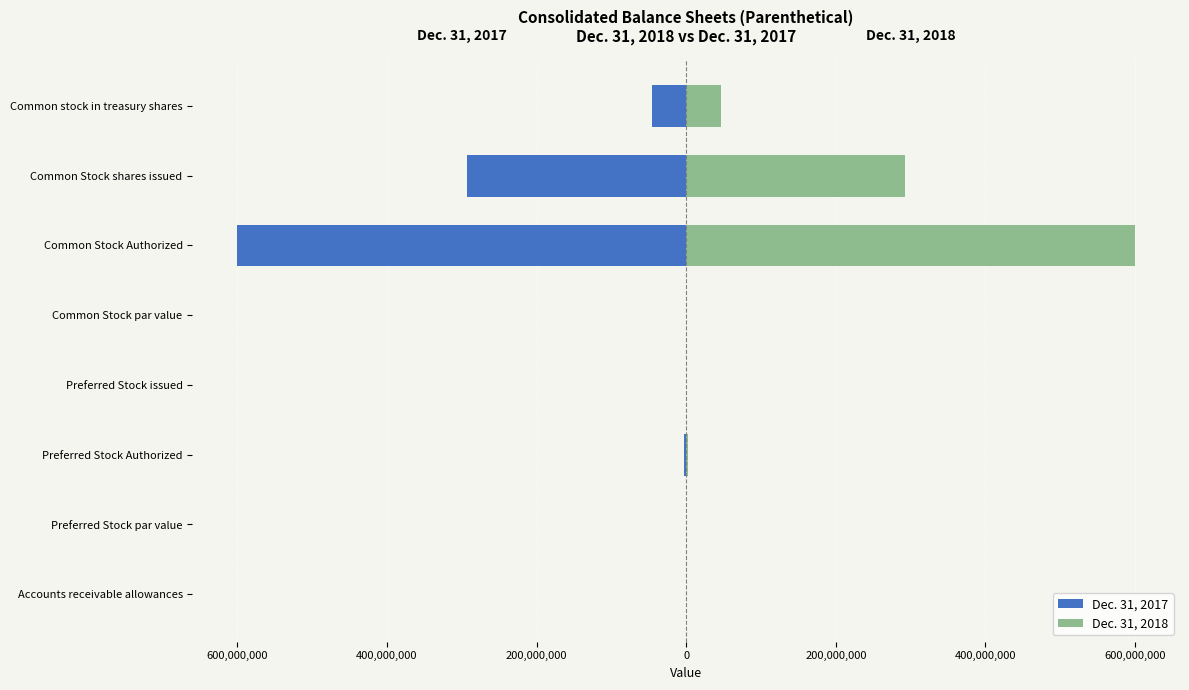

How many data points in Dec. 31, 2017 are less than -2?

5